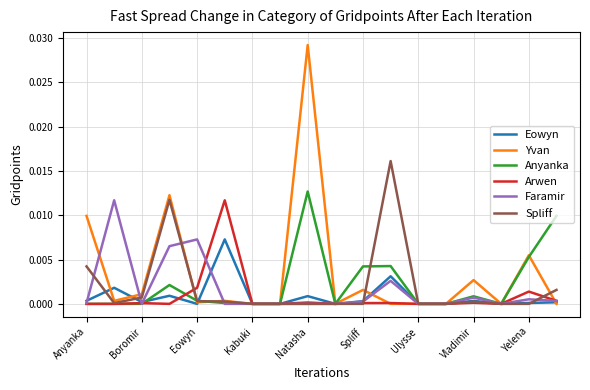

Which series has the largest range (max minus min)?

Yvan